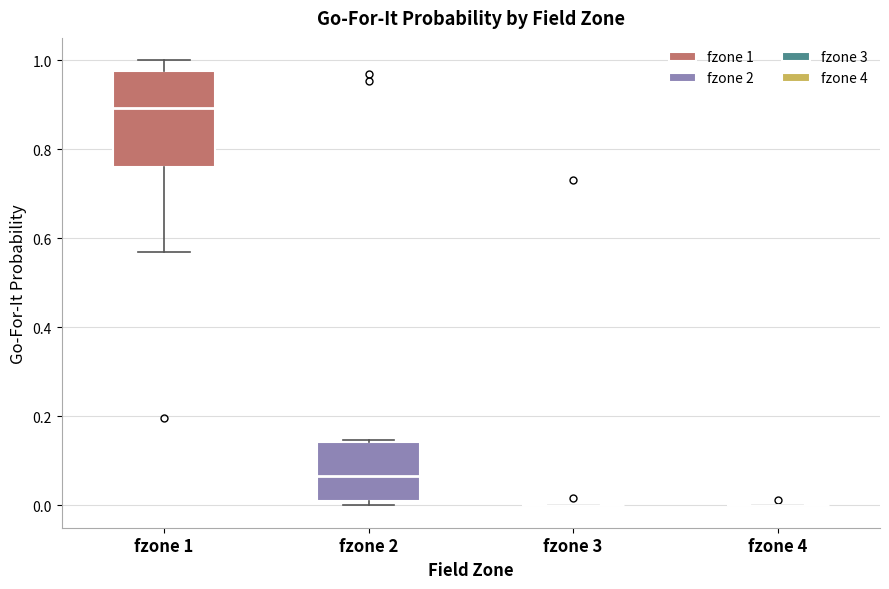

Reading left to right, transcribe this box plot: for each box, give where its median line is, the range the box spans, and where its two whiskers end, as read against the y-axis. The values are not printed on the chart, so give them approximately, as read against the axis.

fzone 1: median 0.90, box 0.76 to 0.98, whiskers 0.56 to 1.00
fzone 2: median 0.06, box 0.02 to 0.14, whiskers 0.00 to 0.14
fzone 3: box collapsed to a line at 0.00, whiskers 0.00 to 0.00
fzone 4: box collapsed to a line at 0.00, whiskers 0.00 to 0.00